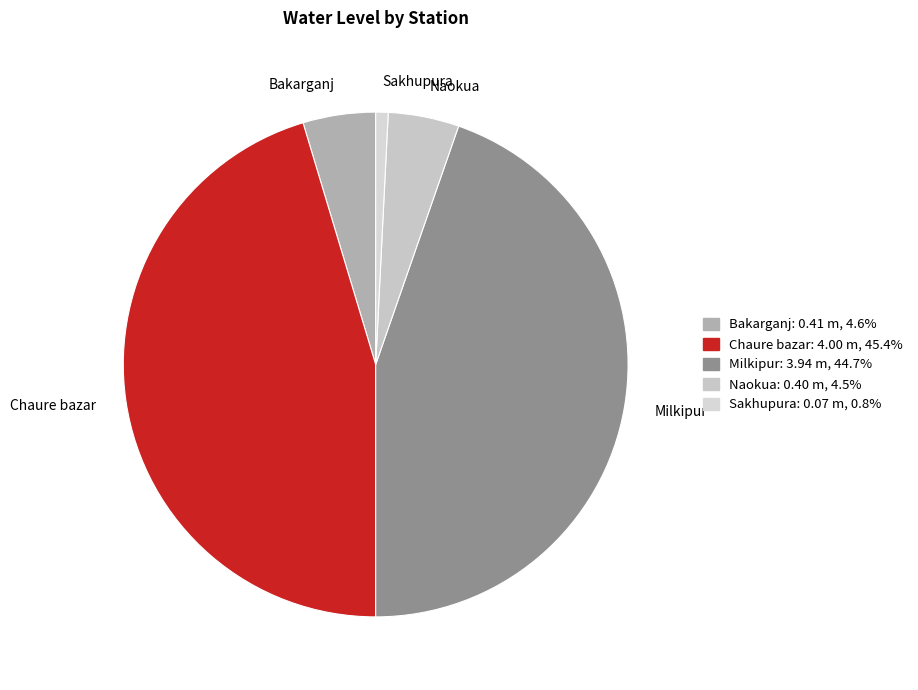

What is the smallest slice in the pie chart?

Sakhupura